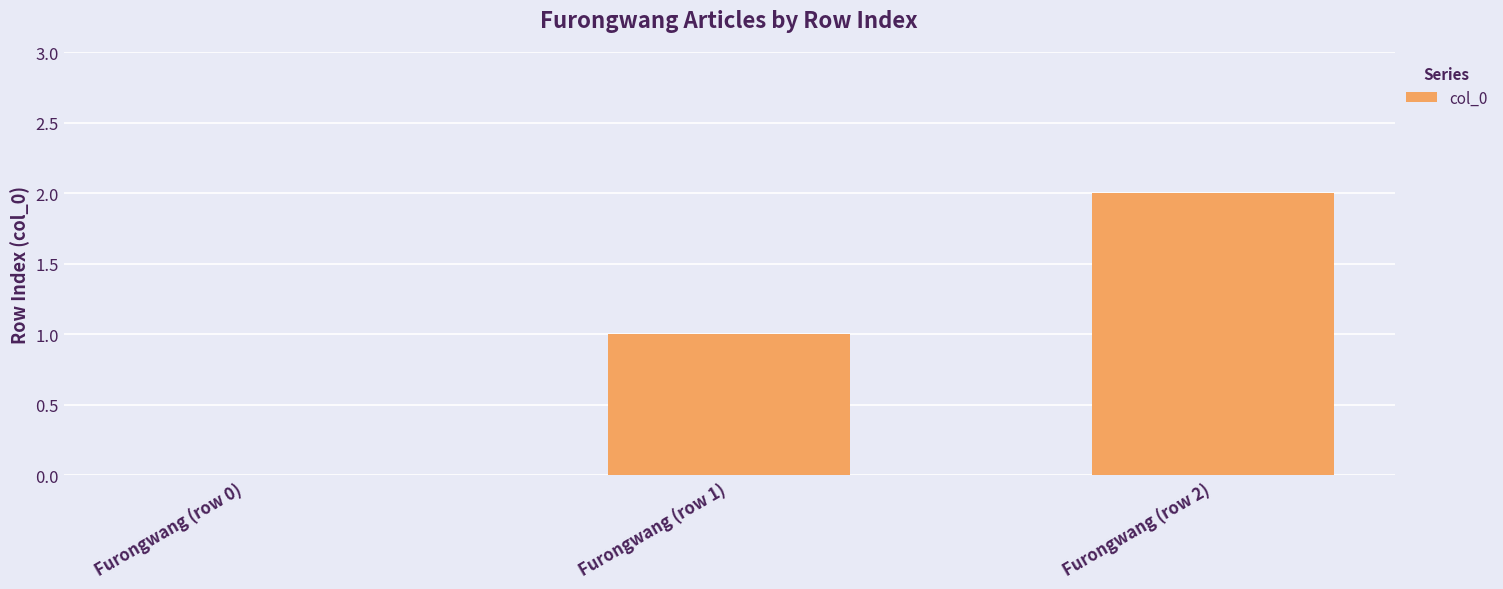

The value at Furongwang (row 1) is 0. True or false?

False